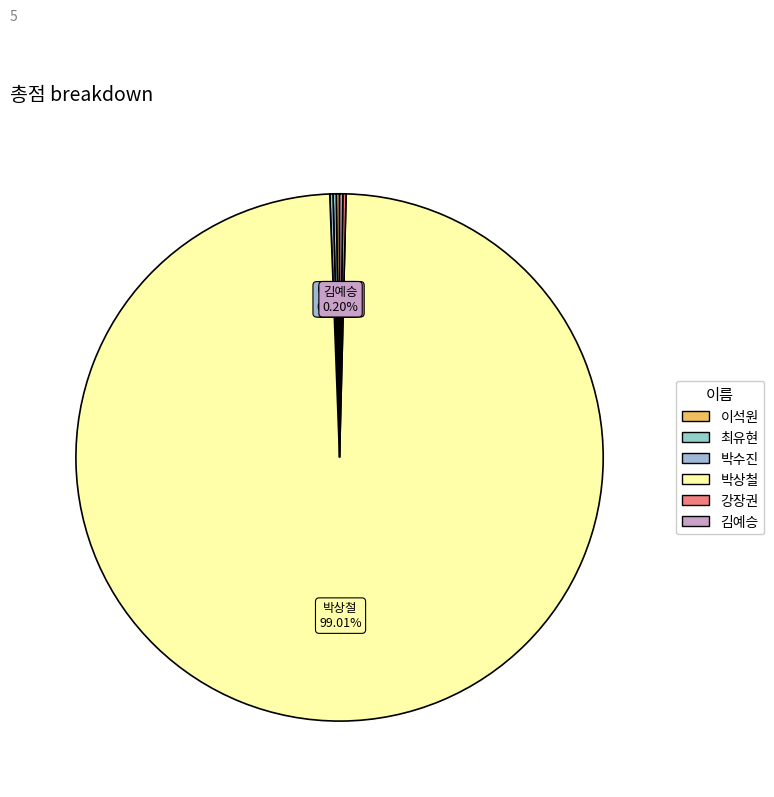

Which category has the biggest portion of the pie?

박상철